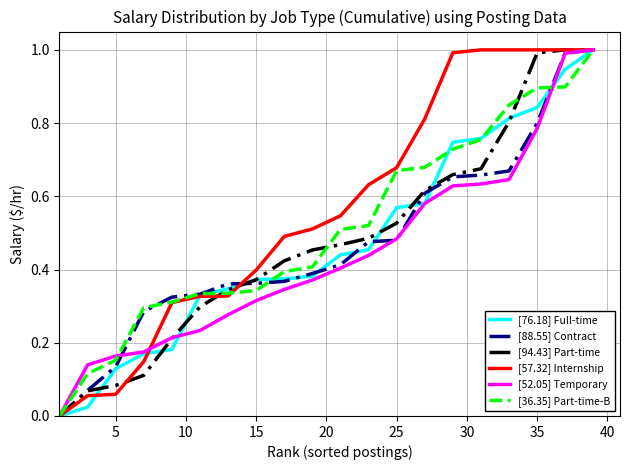

How many values in [88.55] Contract are above zero?

19